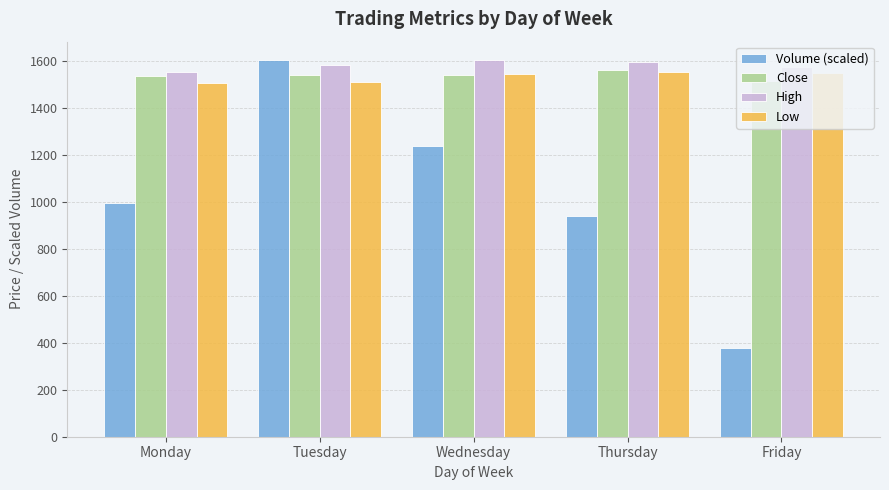

Which series has the largest total across all categories?

High